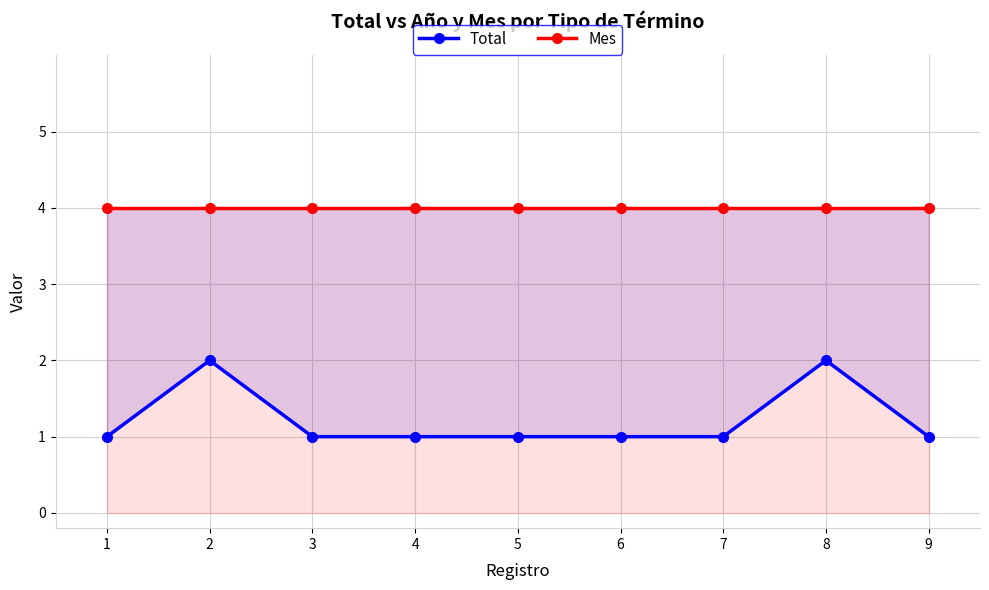

True or false: Total and Mes cross at least once.

False